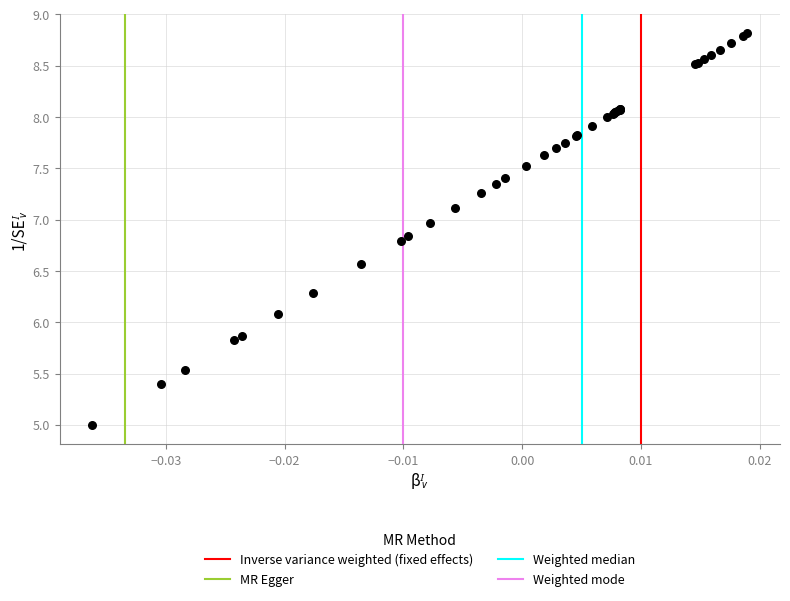

What Y value in the scatter plot is closest to 6?

6.1